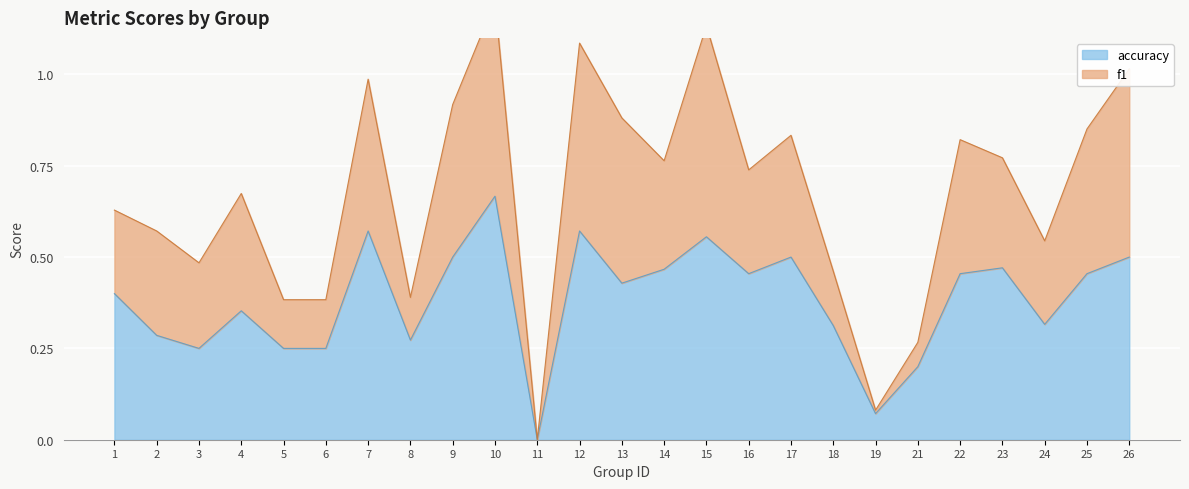

Is it true that the value at 3 is 0.3?

False